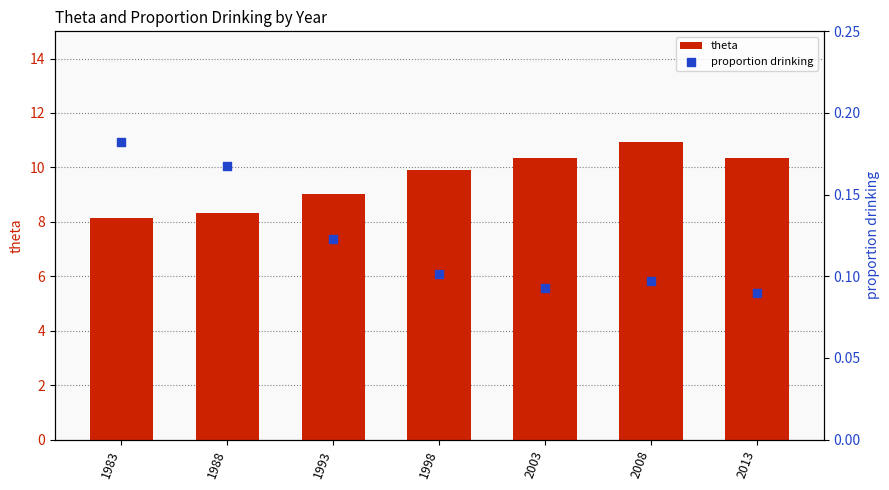

What are all the series names shown in the legend?

theta, proportion drinking